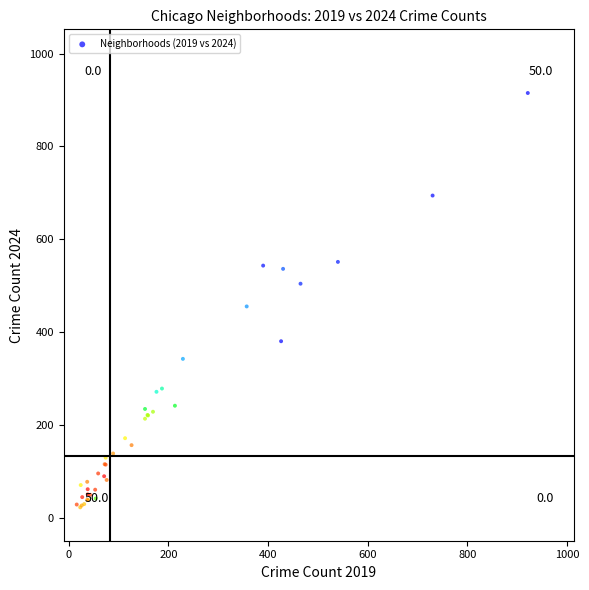

What Y value in the scatter plot is closest to 468?

455